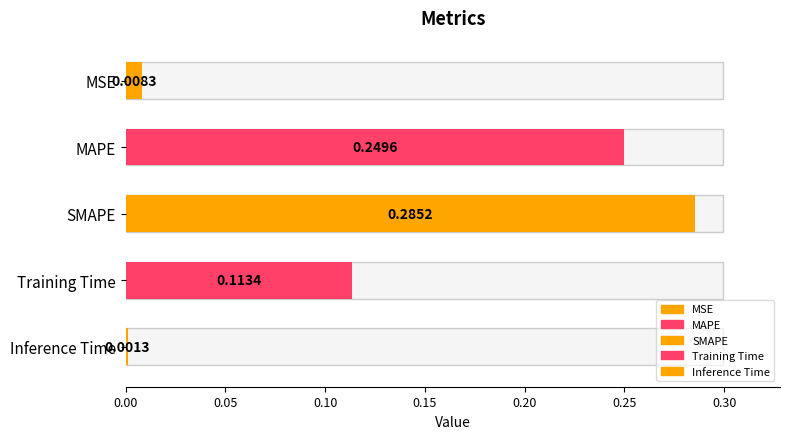

Does the chart contain any negative values?

No